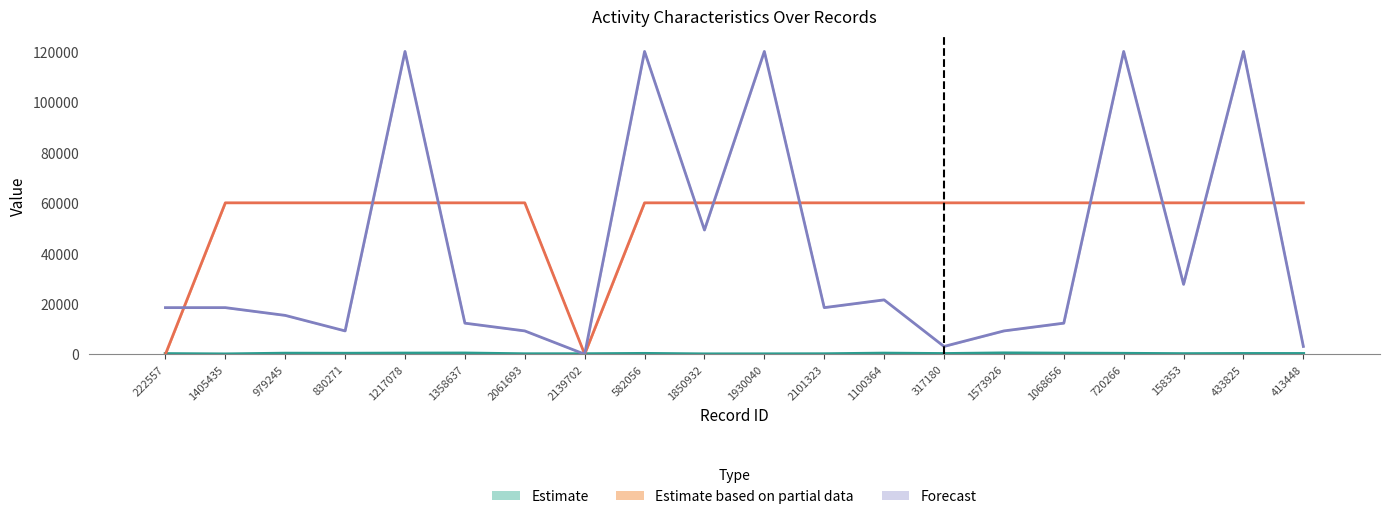

At how many categories does at least one series exceed 101146?

5